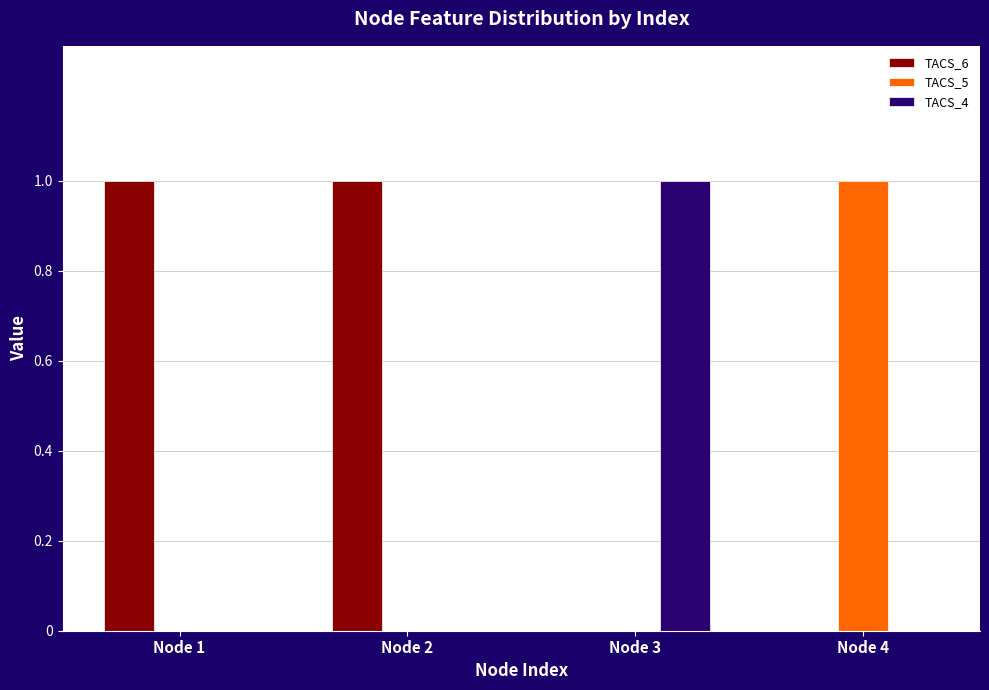

Which category has the highest value in the TACS_5 series?

Node 4